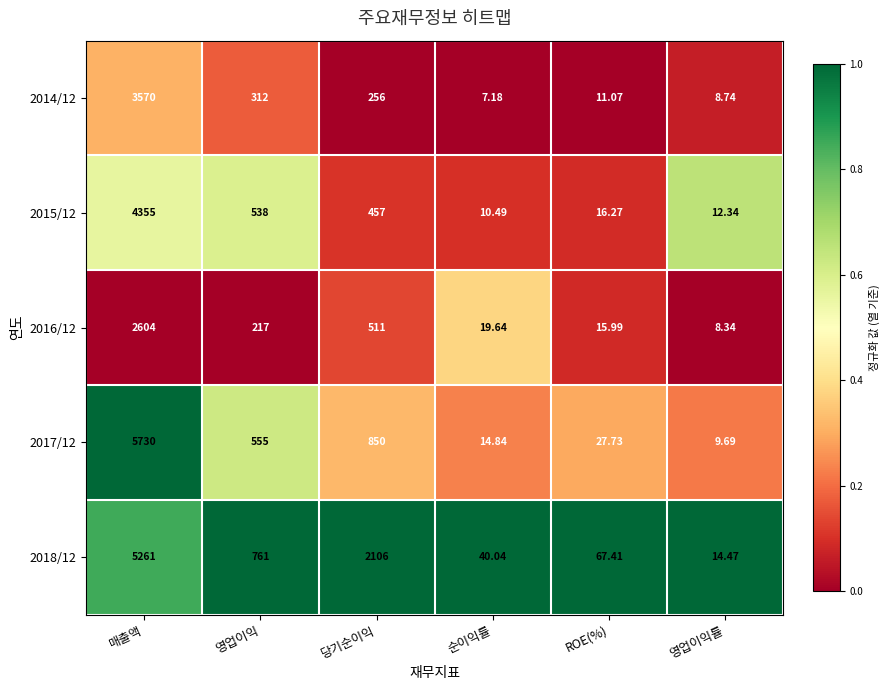

Is the value of 2018/12 at 순이익률 greater than the value of 2014/12 at 영업이익률?

Yes